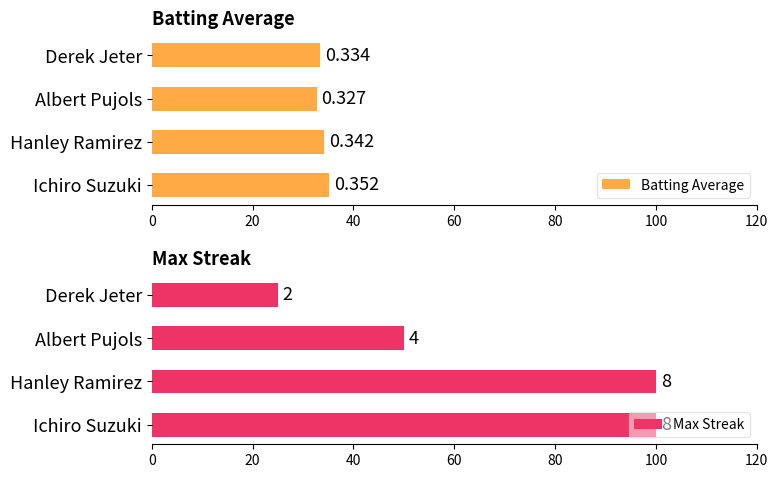

What is the lowest value of the Max Streak series?

25.0